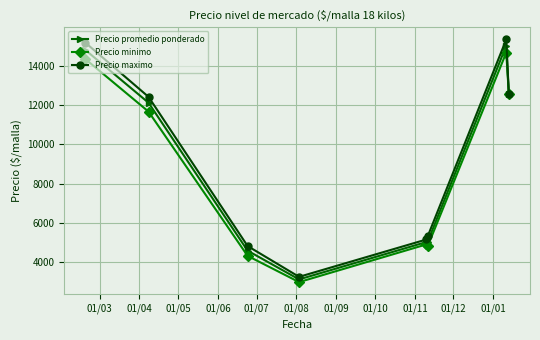

What is the value of the Precio minimo point at the 3rd from the left?

4333.3